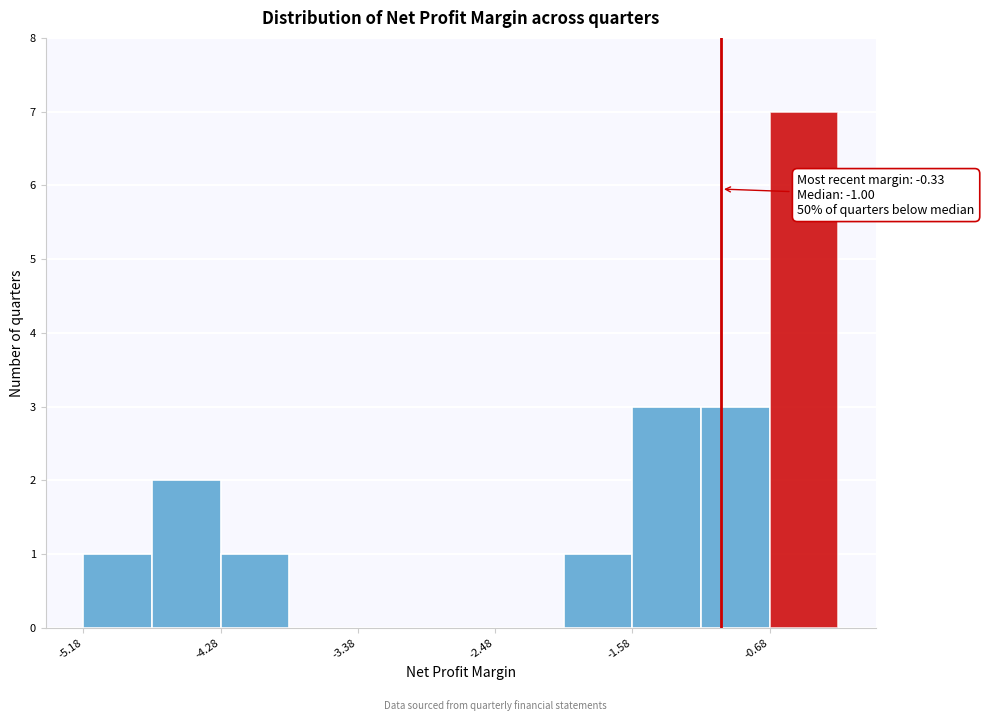

Which range on the x-axis has the tallest bar?

-0.7 to -0.2